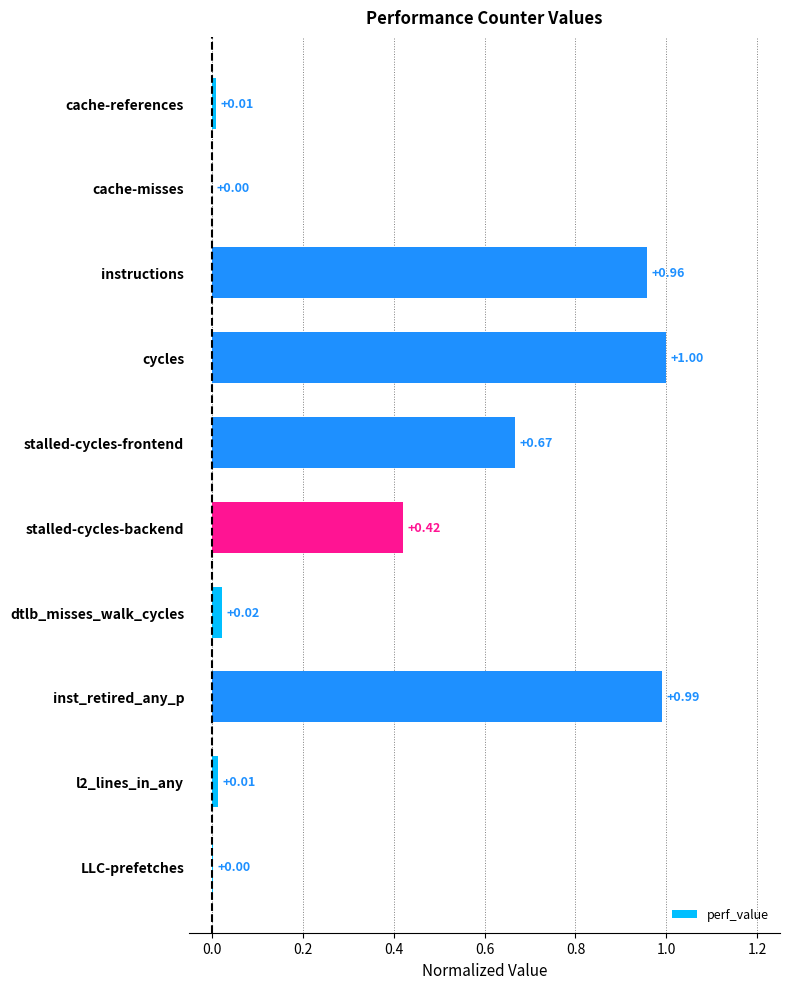

What is the change in value from cache-references to instructions?

+0.9